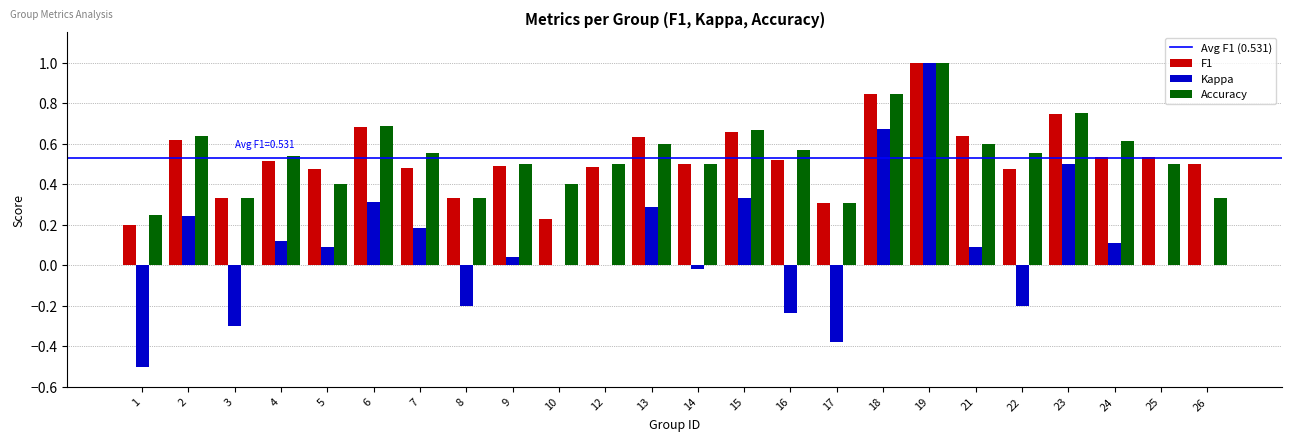

What is the sum of all Accuracy values?

13.0